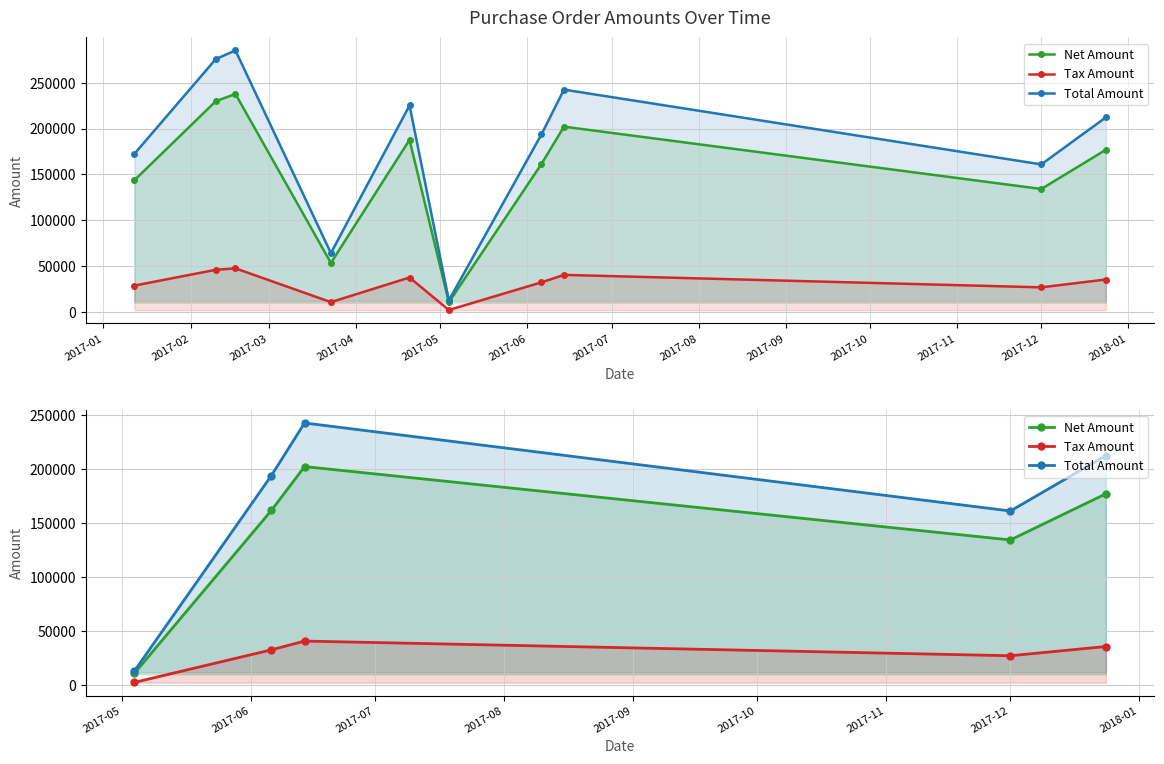

Between 2017-01 and 2017-02, which is larger?

2017-02